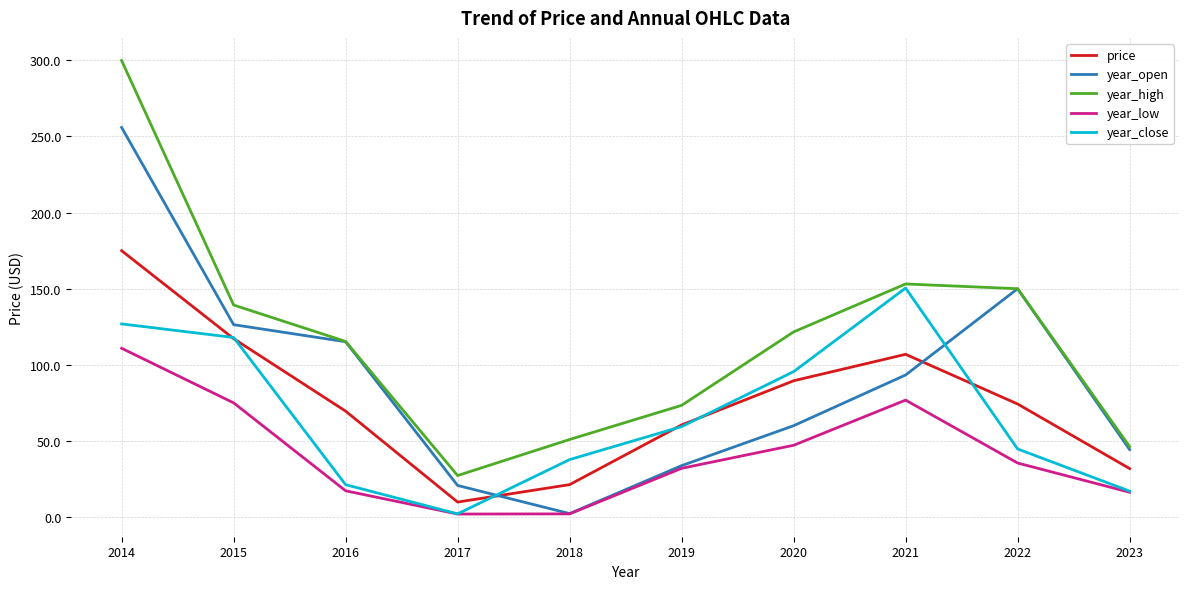

How many lines are shown in the chart?

5